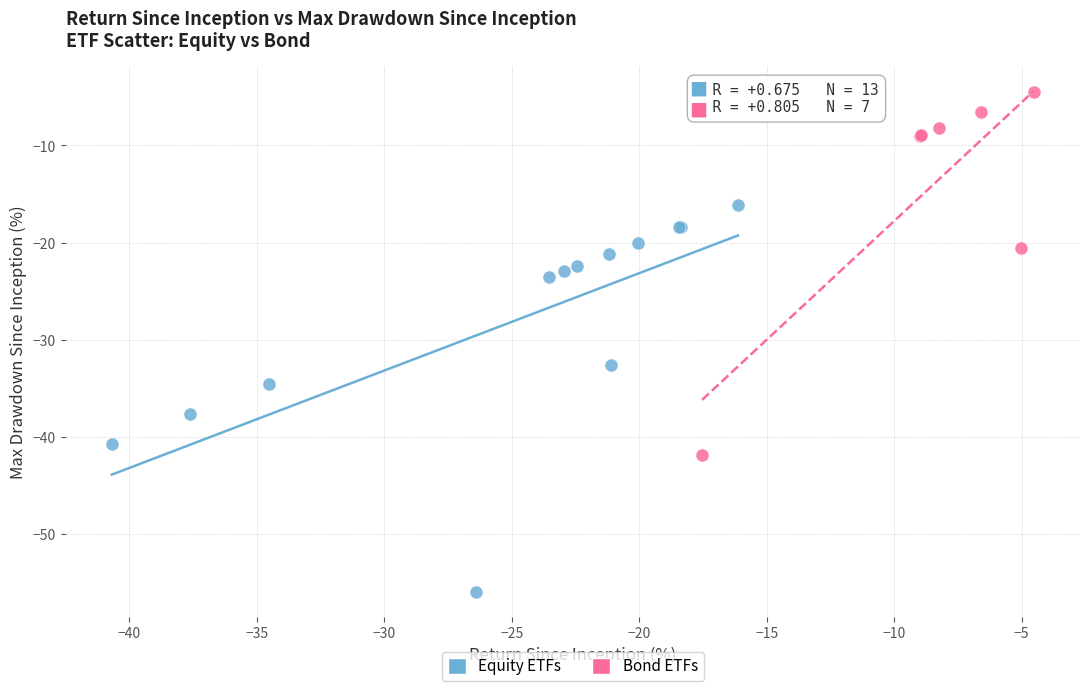

Which series contains the highest Y value?

Bond ETFs